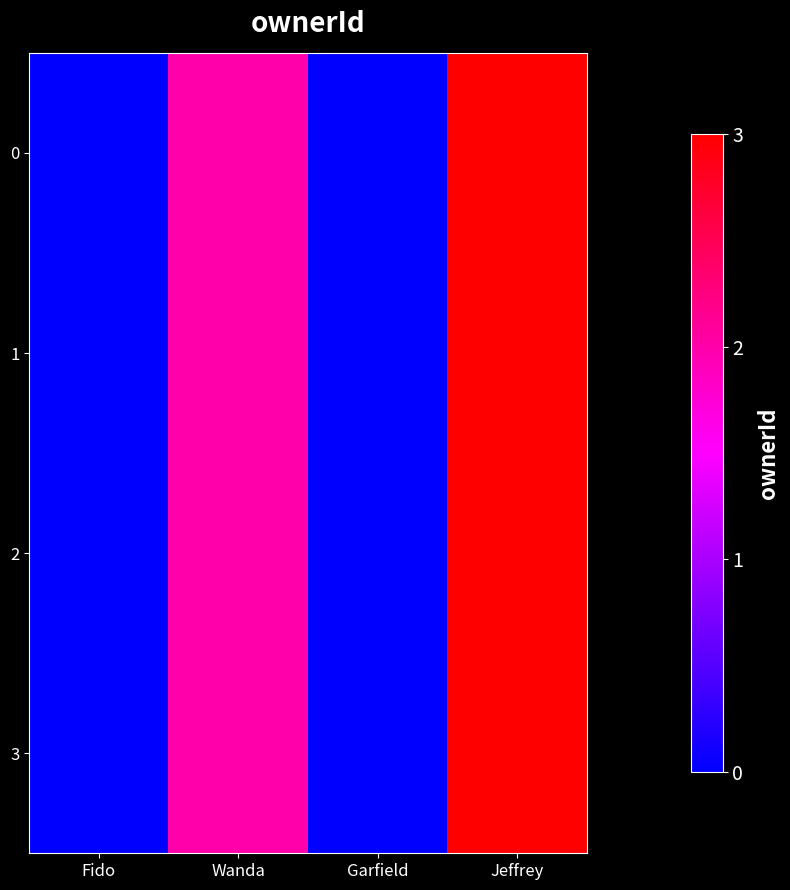

Reading left to right, transcribe all the data shown in this chart.

0: Fido=0	Wanda=2	Garfield=0	Jeffrey=3
1: Fido=0	Wanda=2	Garfield=0	Jeffrey=3
2: Fido=0	Wanda=2	Garfield=0	Jeffrey=3
3: Fido=0	Wanda=2	Garfield=0	Jeffrey=3